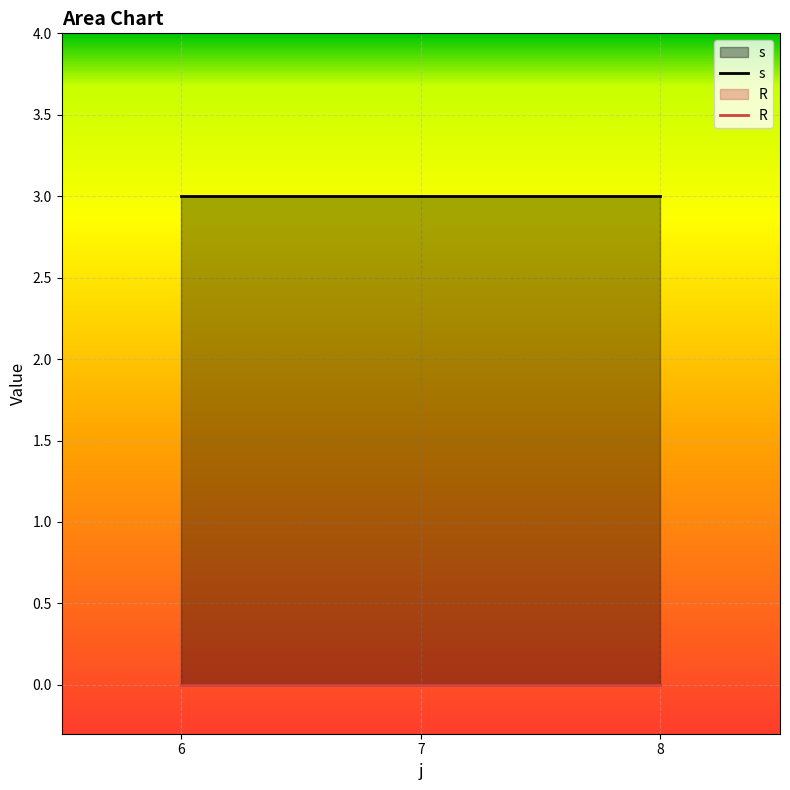

Is the value of R at 7 greater than the value of s at 6?

No